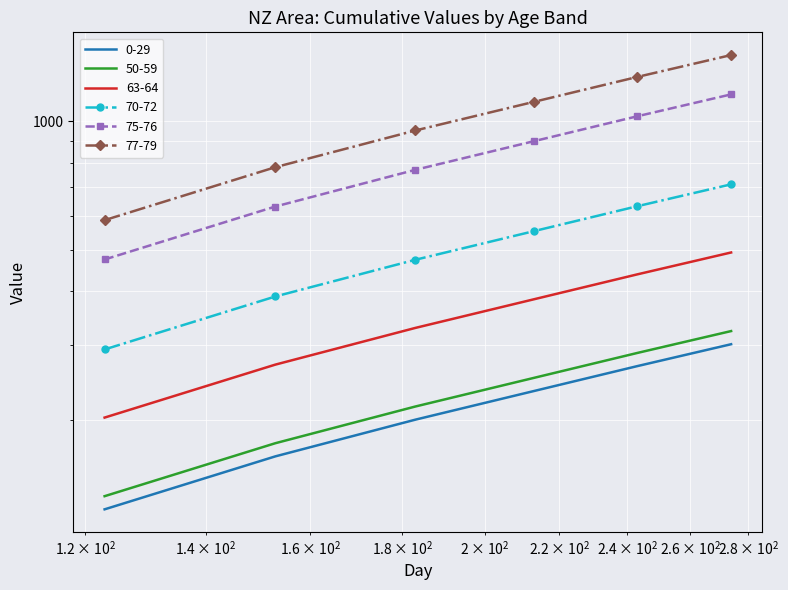

True or false: 0-29 and 75-76 intersect in this chart.

False